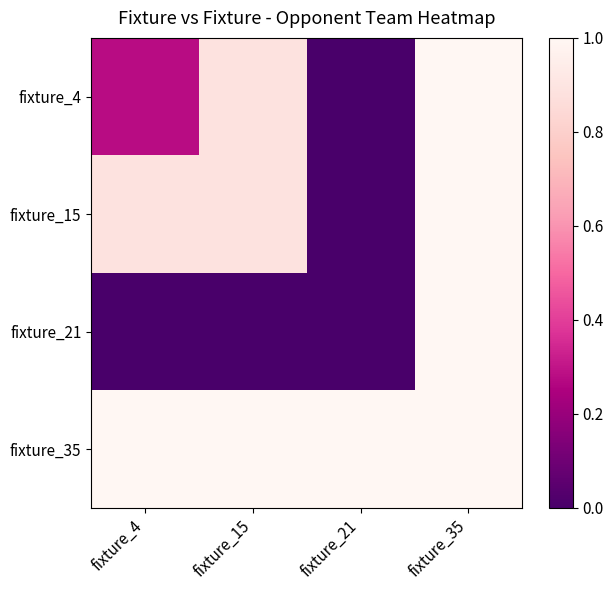

What is the difference between the highest and lowest values at fixture_4?

1.0